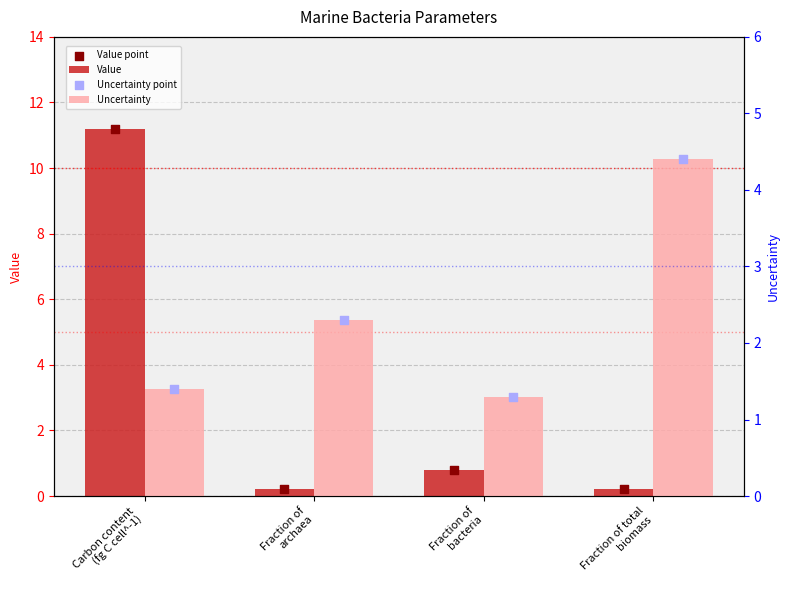

At which category is the sum across all series the highest?

Carbon content
(fg C cell^-1)